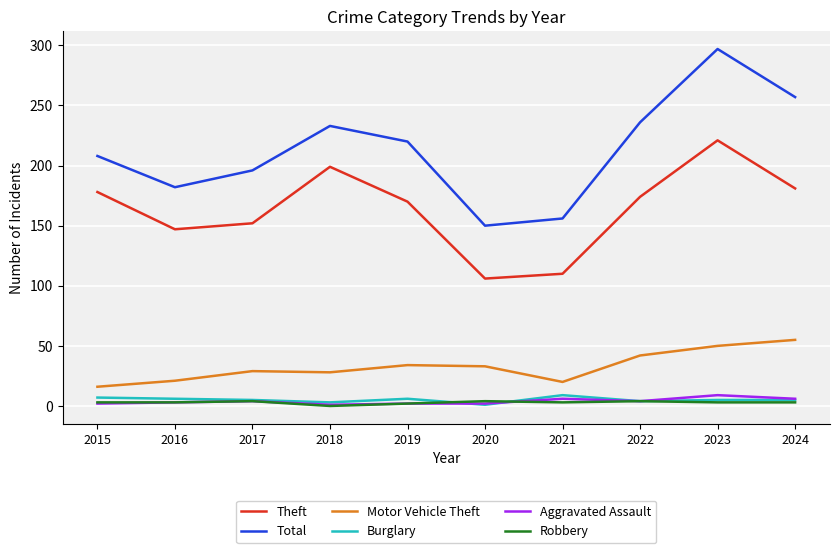

How many interior local peaks does the Total series have?

2